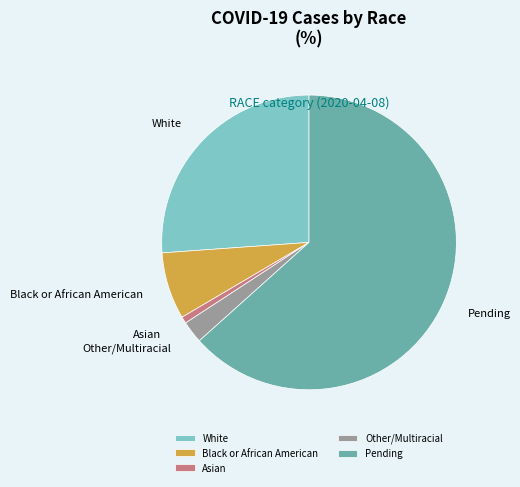

Combined, do Pending and Black or African American account for over 50%?

Yes